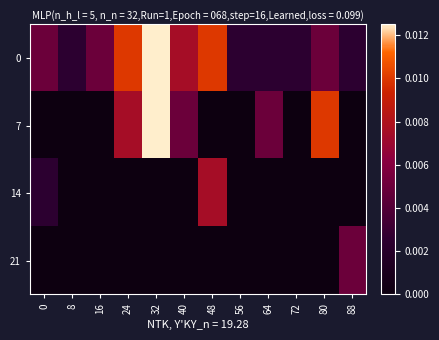

At how many categories does at least one series exceed 0?

12